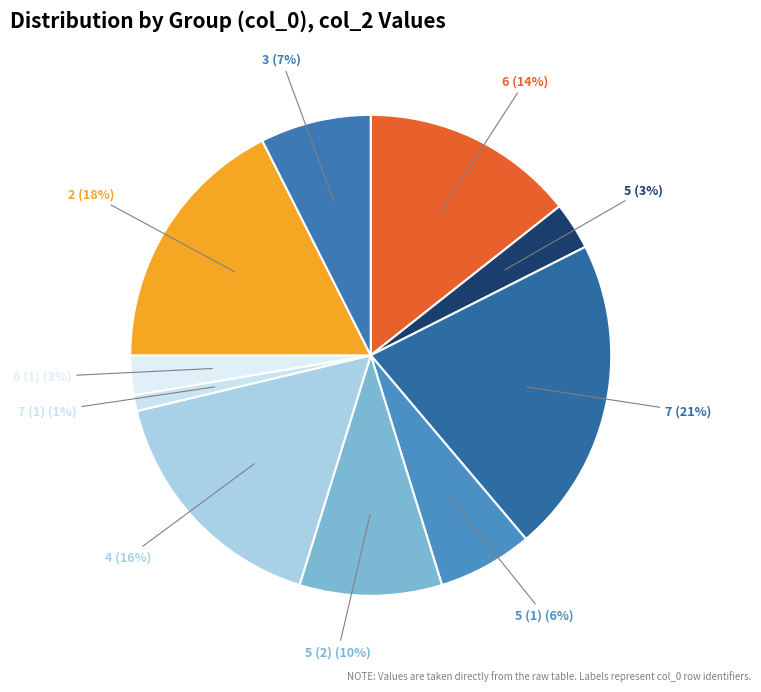

How many slices are in this pie chart?

10